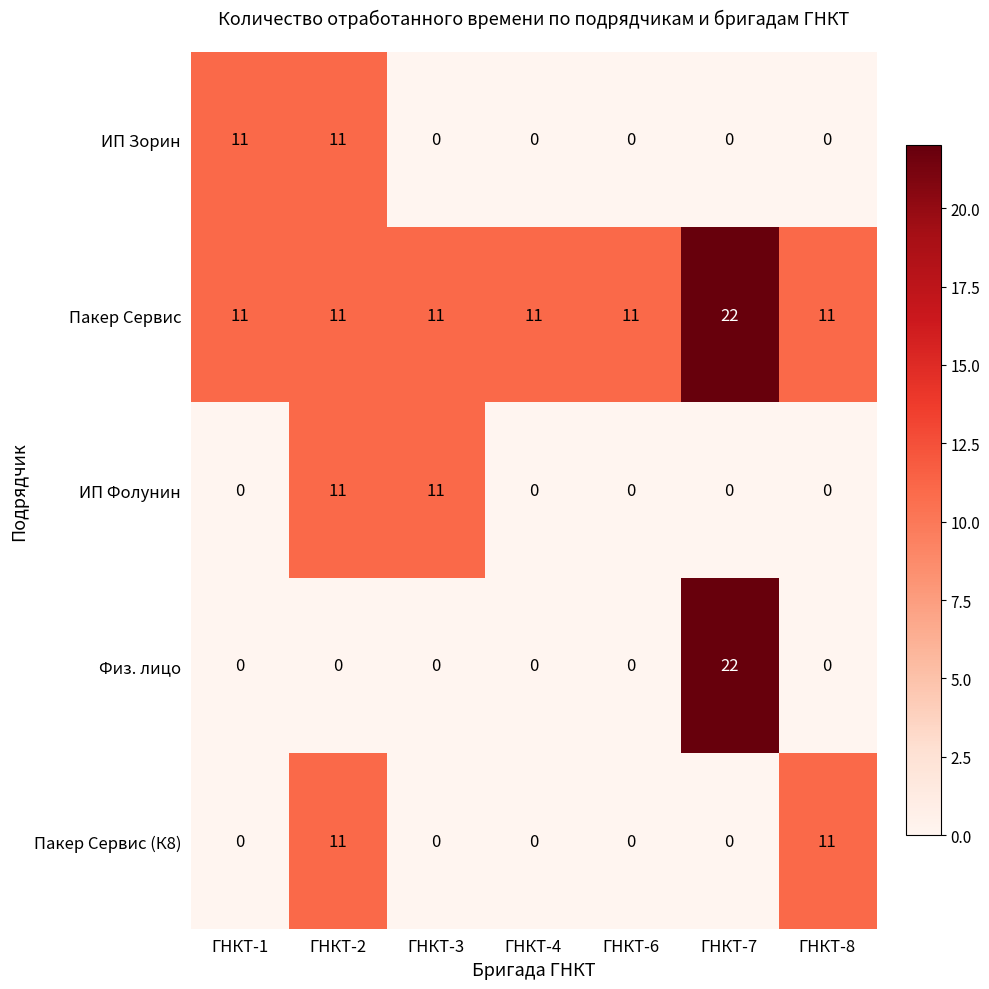

Which series has the largest total across all categories?

Пакер Сервис